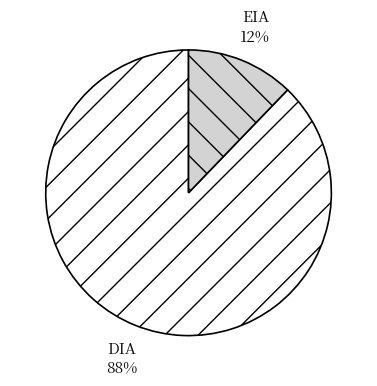

To the nearest percent, what portion does DIA represent?

88%